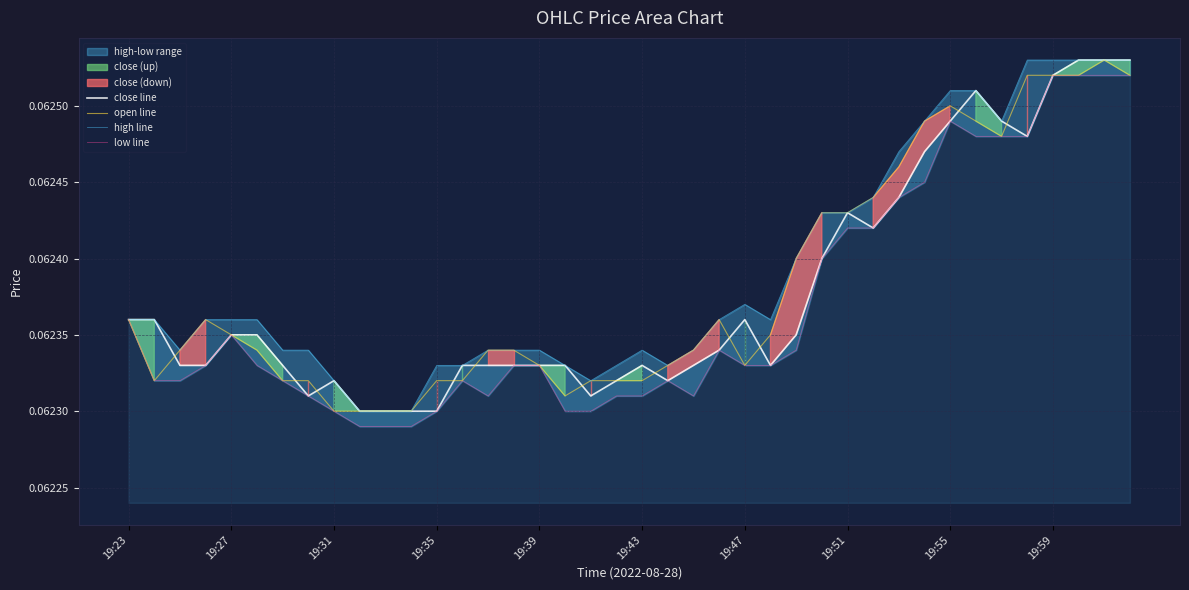

What is the sum of all open line values?

2.5